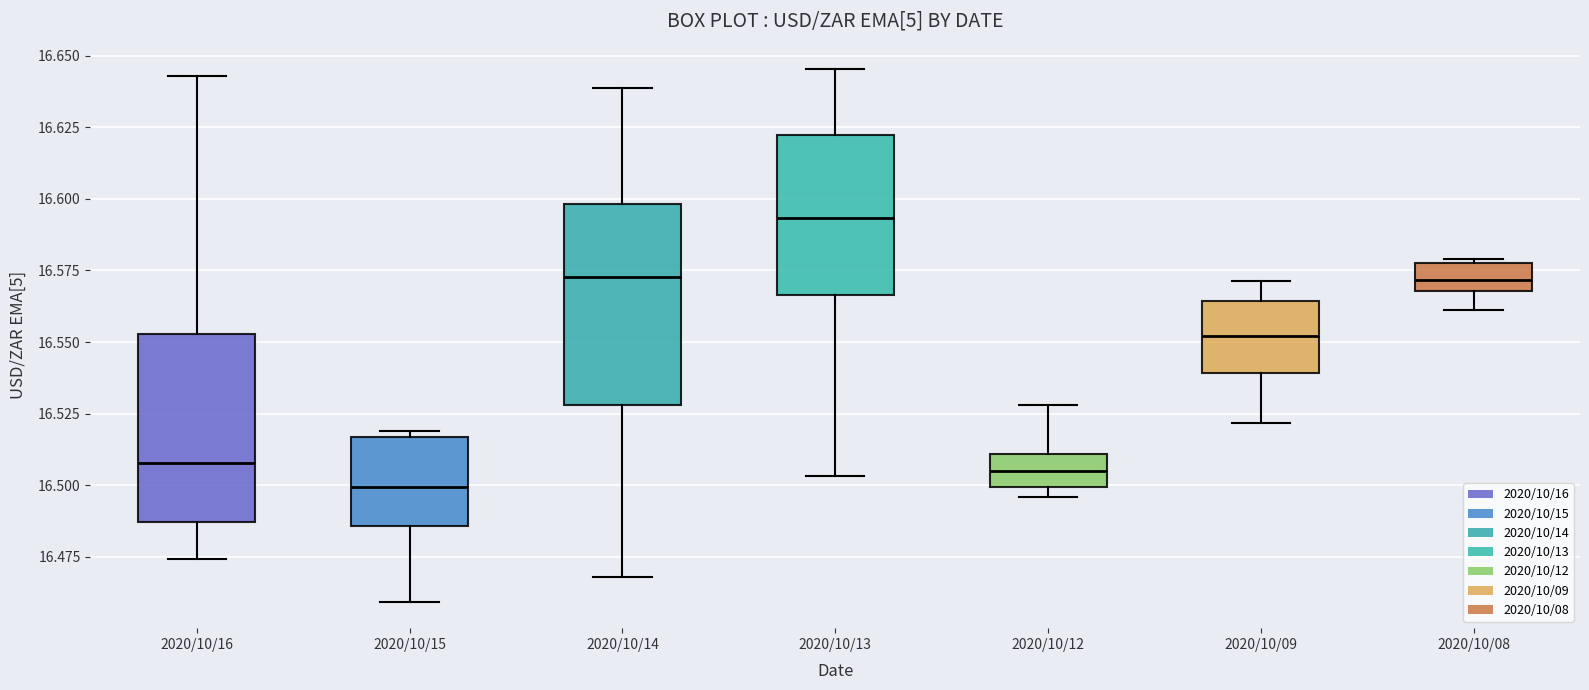

Where does the upper whisker of the box for 2020/10/13 end on the y-axis? The values are not printed on the chart, so give them approximately, as read against the axis.

16.645